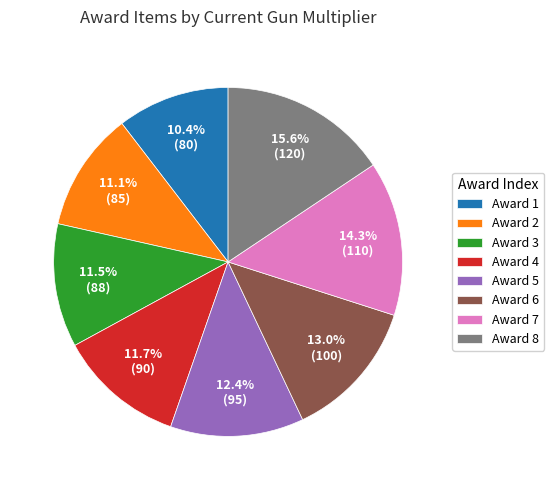

Does any single category account for the majority?

No